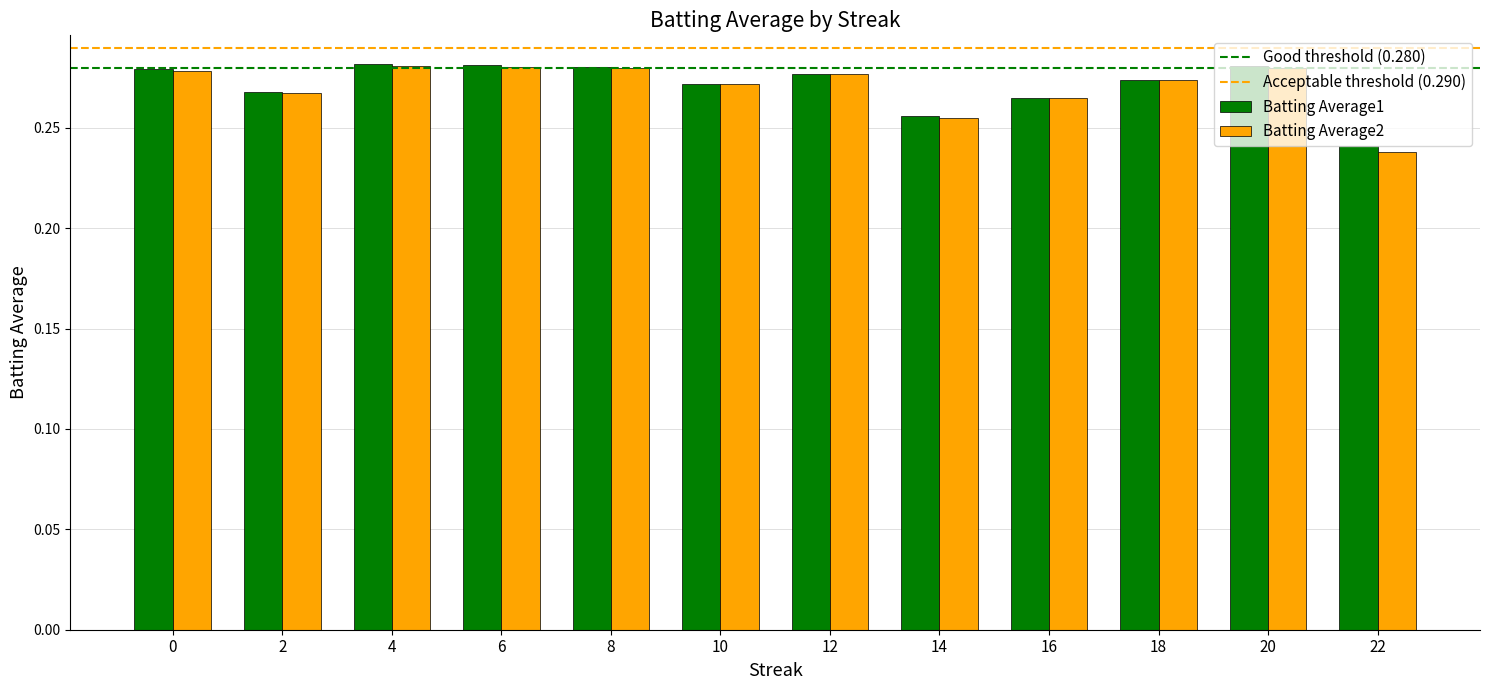

Count the Batting Average1 values in the range 0 to 1.

12